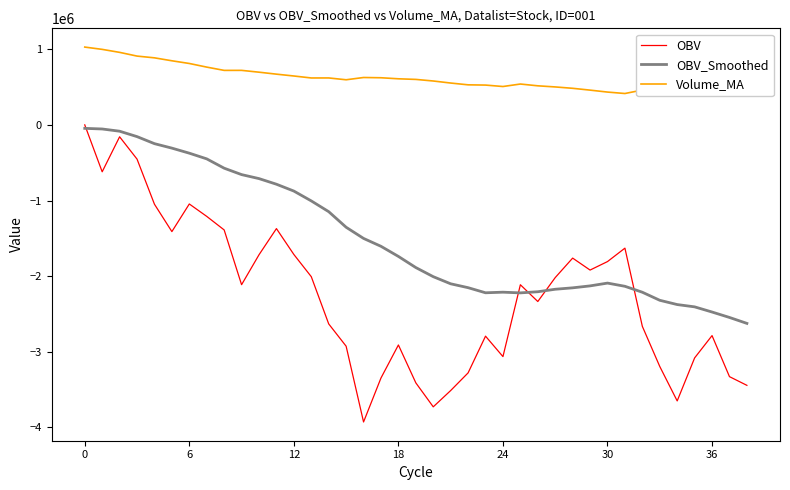

Which series has the largest range (max minus min)?

OBV